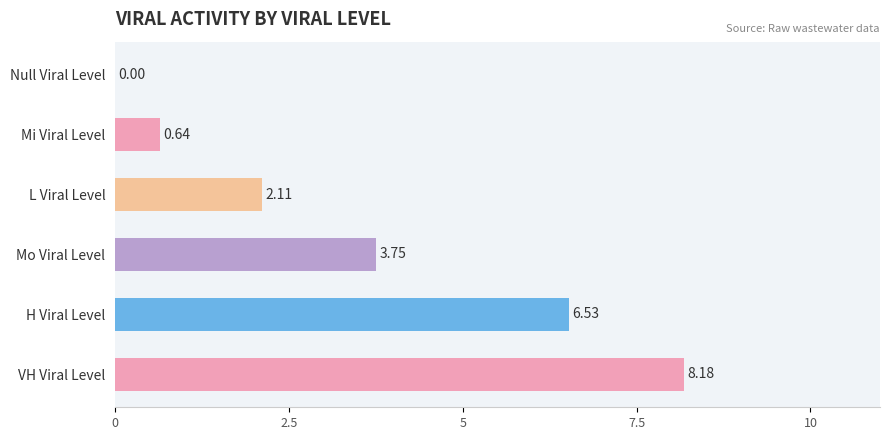

Where is the data nearest to the value 4?

Mo Viral Level